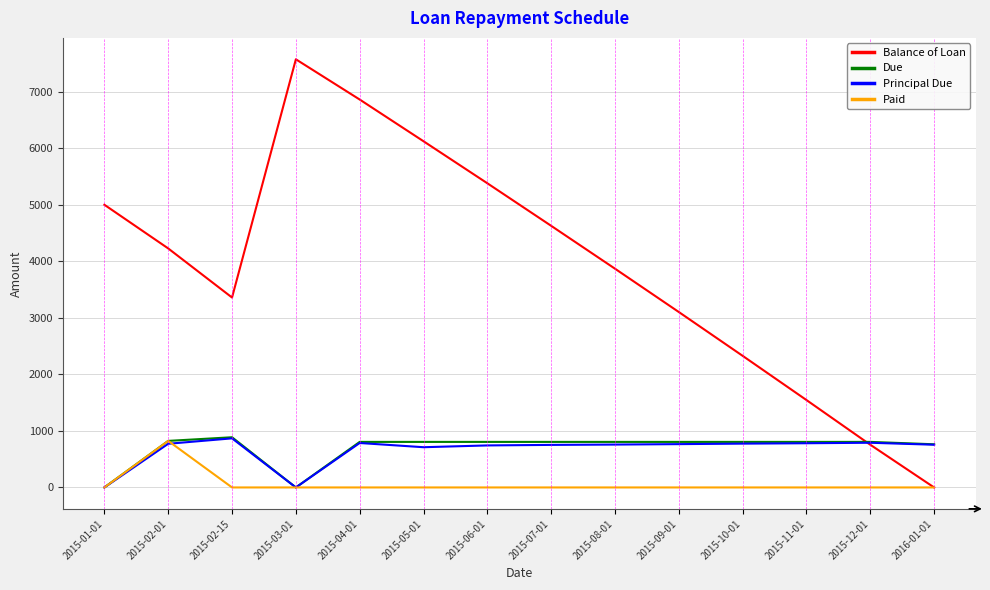

What position from the right is 2015-06-01?

8